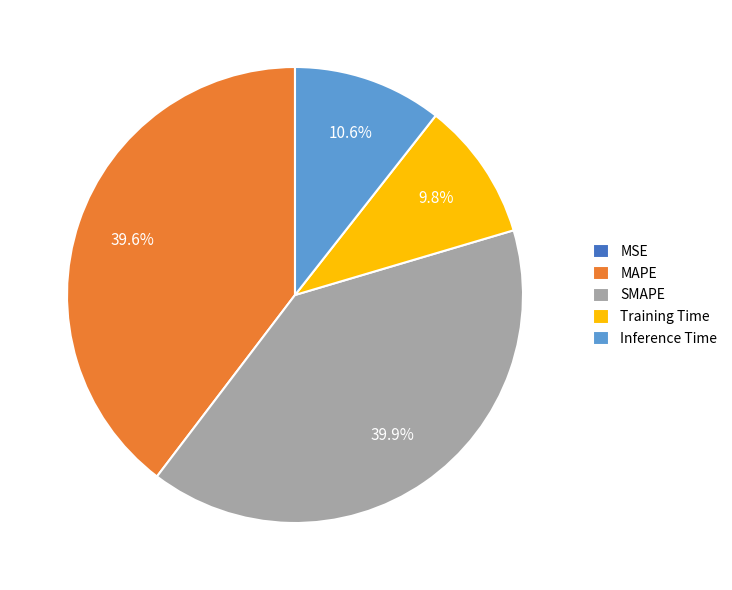

Between SMAPE and Training Time, which is larger?

SMAPE